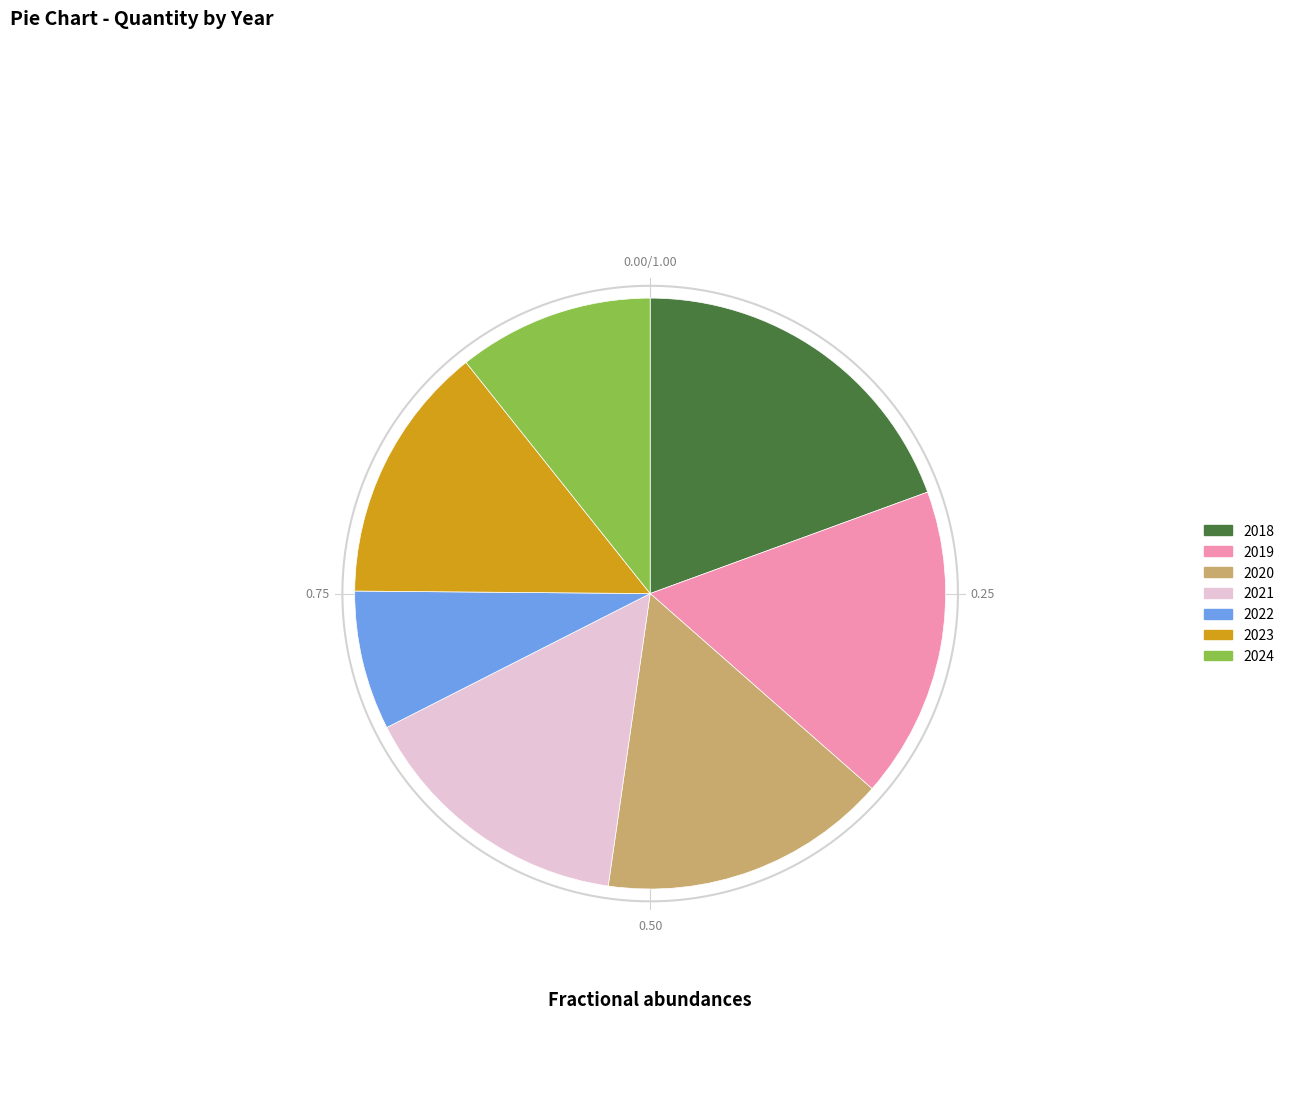

Approximately how many times larger is the value at 2024 compared to 2022?

1.4